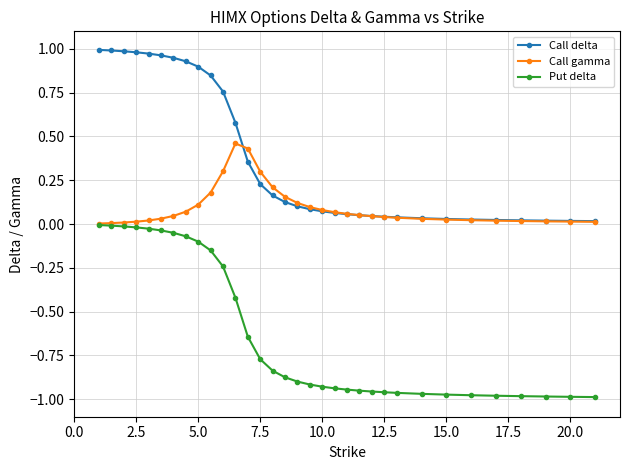

Is this an area chart (filled region under the line)?

No